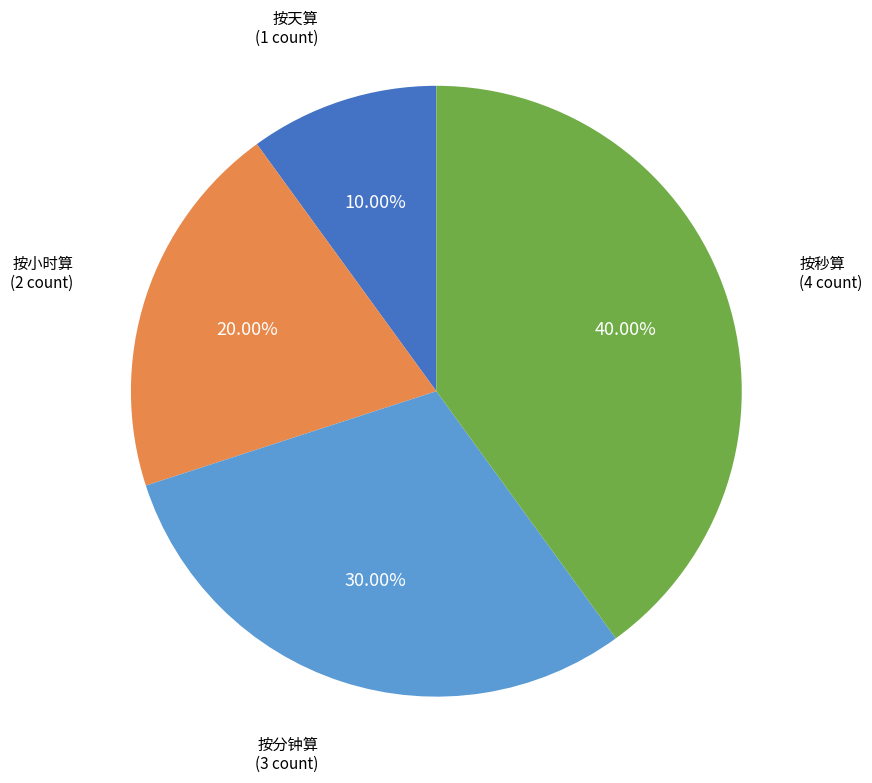

Count the number of slices in the pie.

4